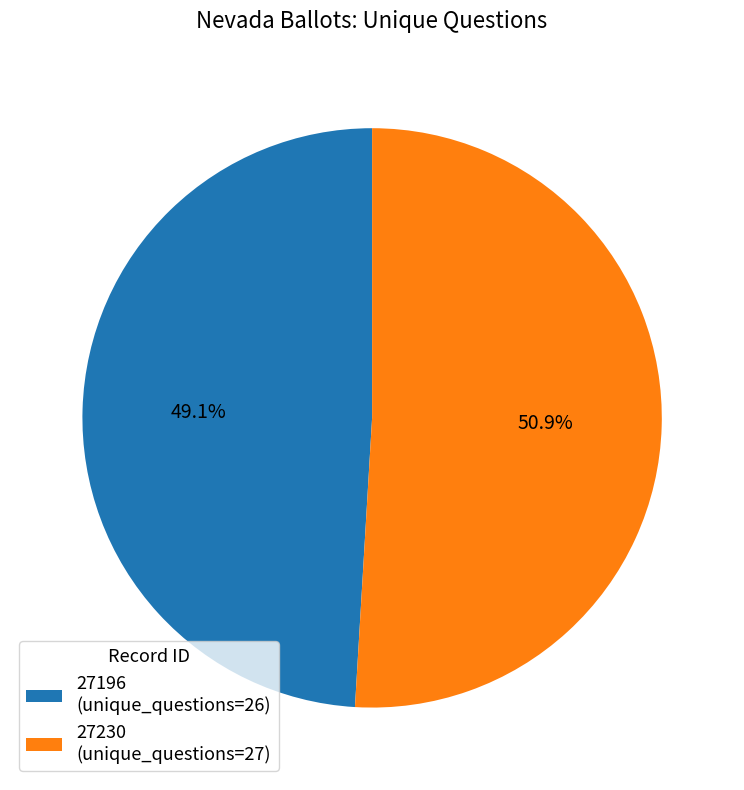

What is the total percentage of 27230 and 27196?

100.0%